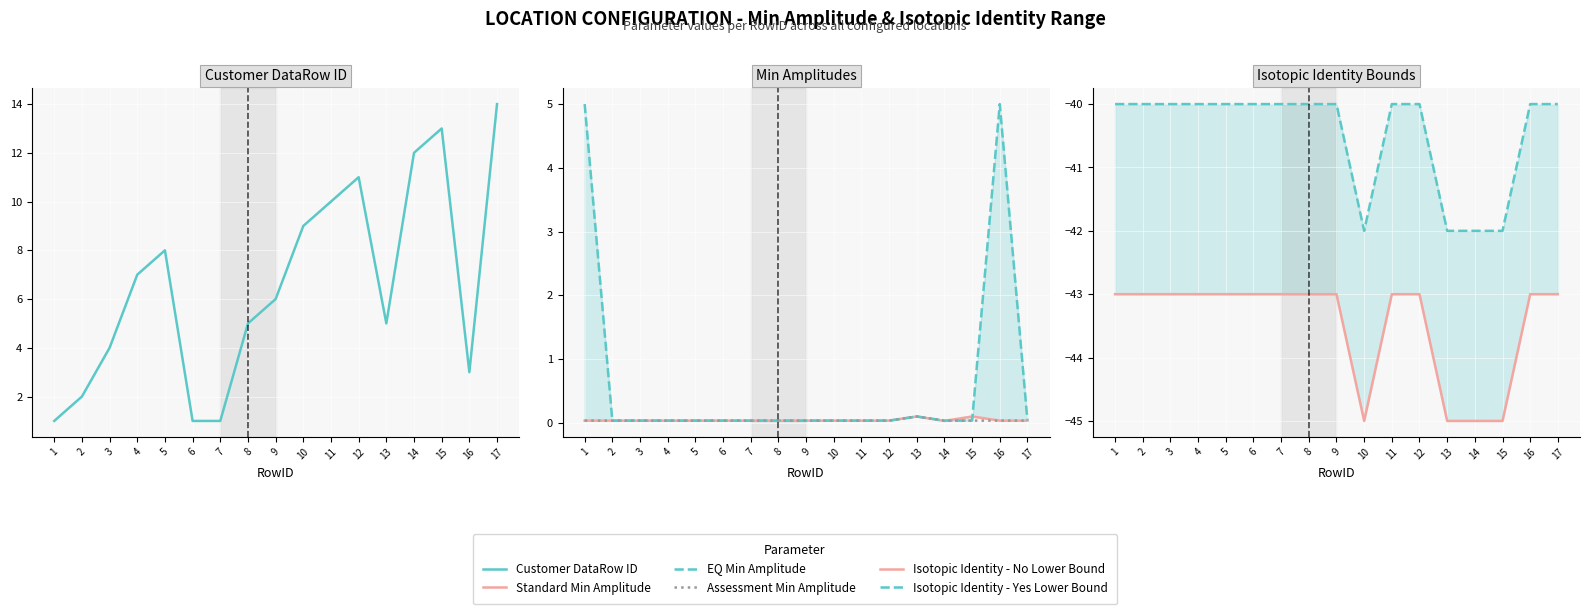

True or false: Isotopic Identity - Yes Lower Bound and Customer DataRow ID cross at least once.

False